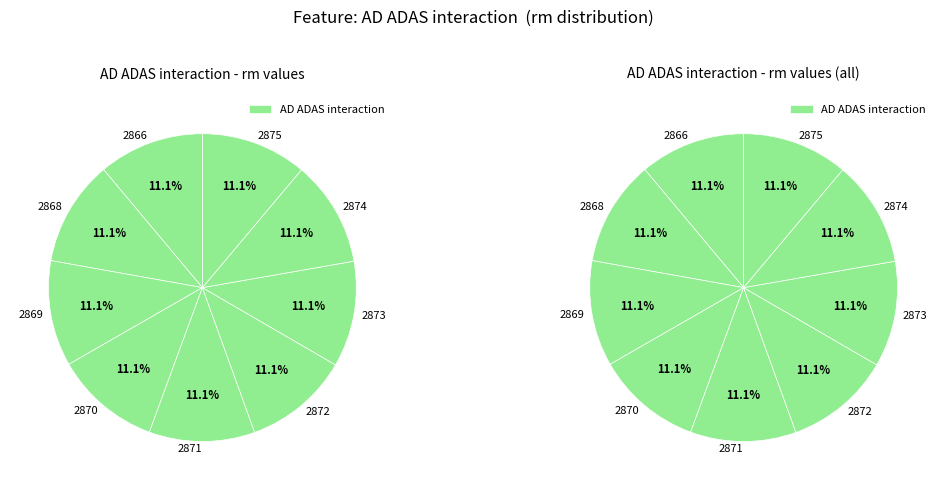

To the nearest percent, what portion does 2873 represent?

11%